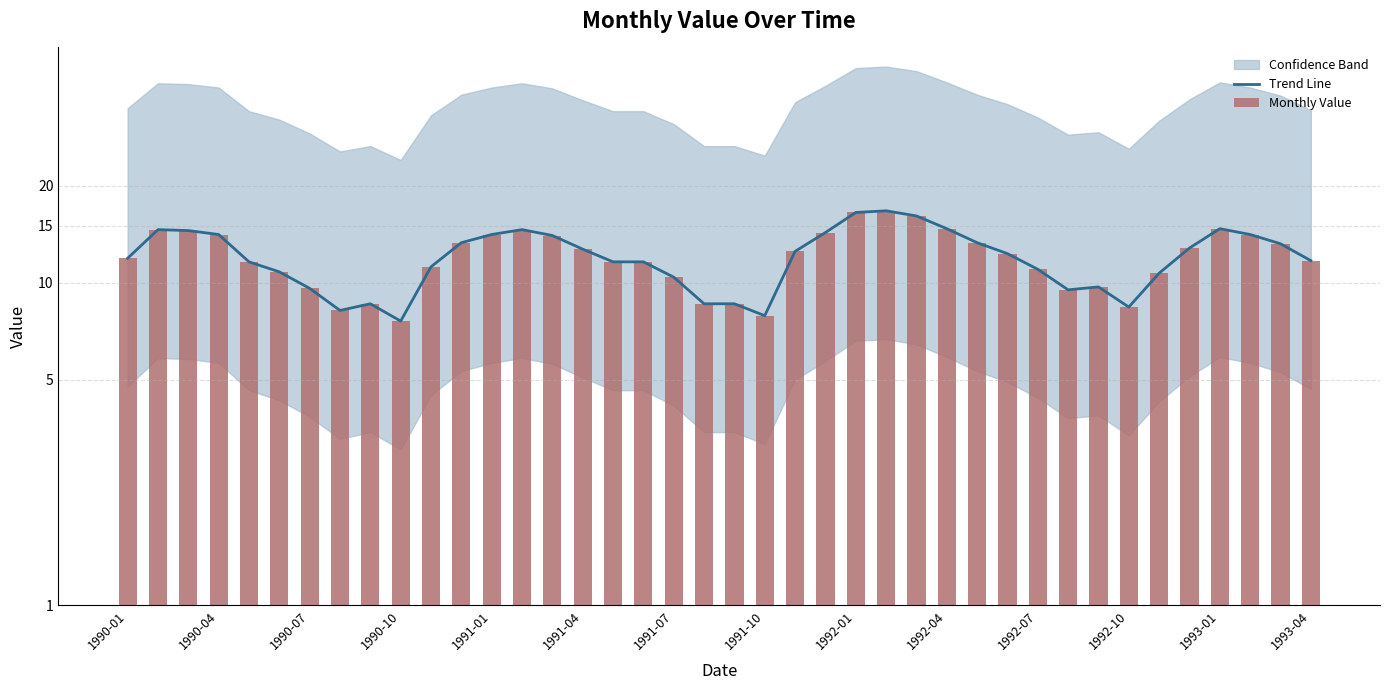

The Trend Line series shows 3.7 at 1991-07. True or false?

False